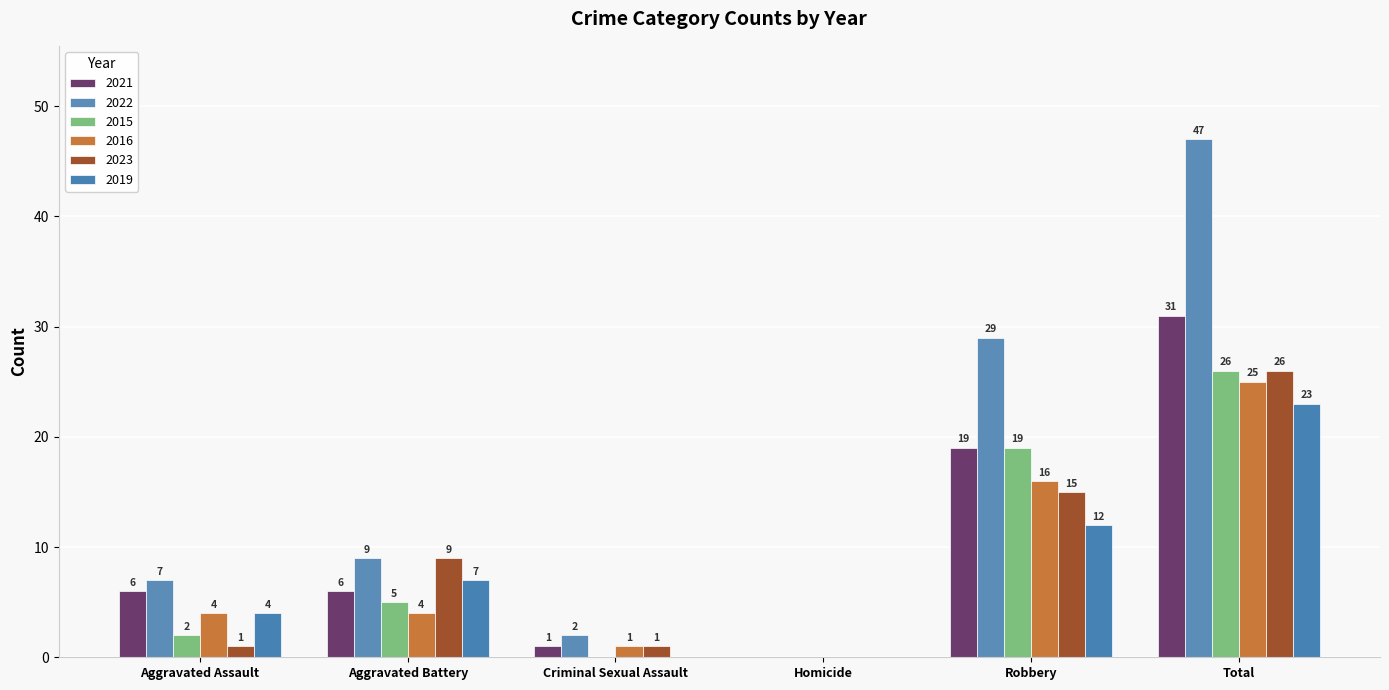

What is the label of the 4th bar from the right?

Criminal Sexual Assault